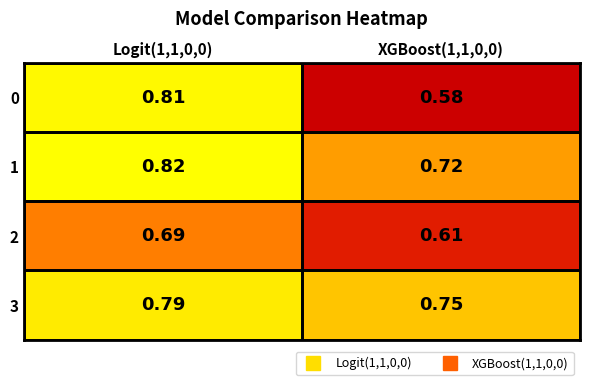

Is the value of 3 at Logit(1,1,0,0) greater than the value of 0 at XGBoost(1,1,0,0)?

Yes